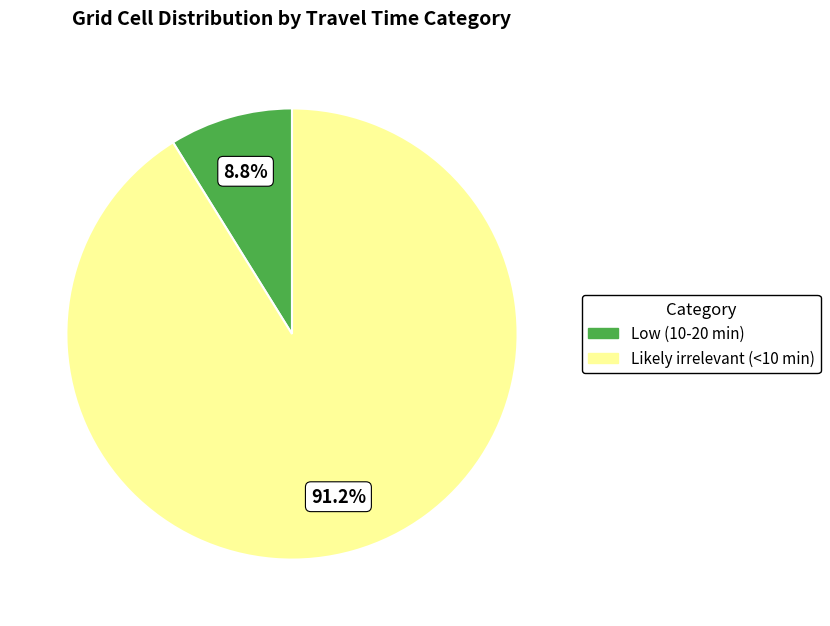

To the nearest percent, what portion does Likely irrelevant (<10 min) represent?

91%